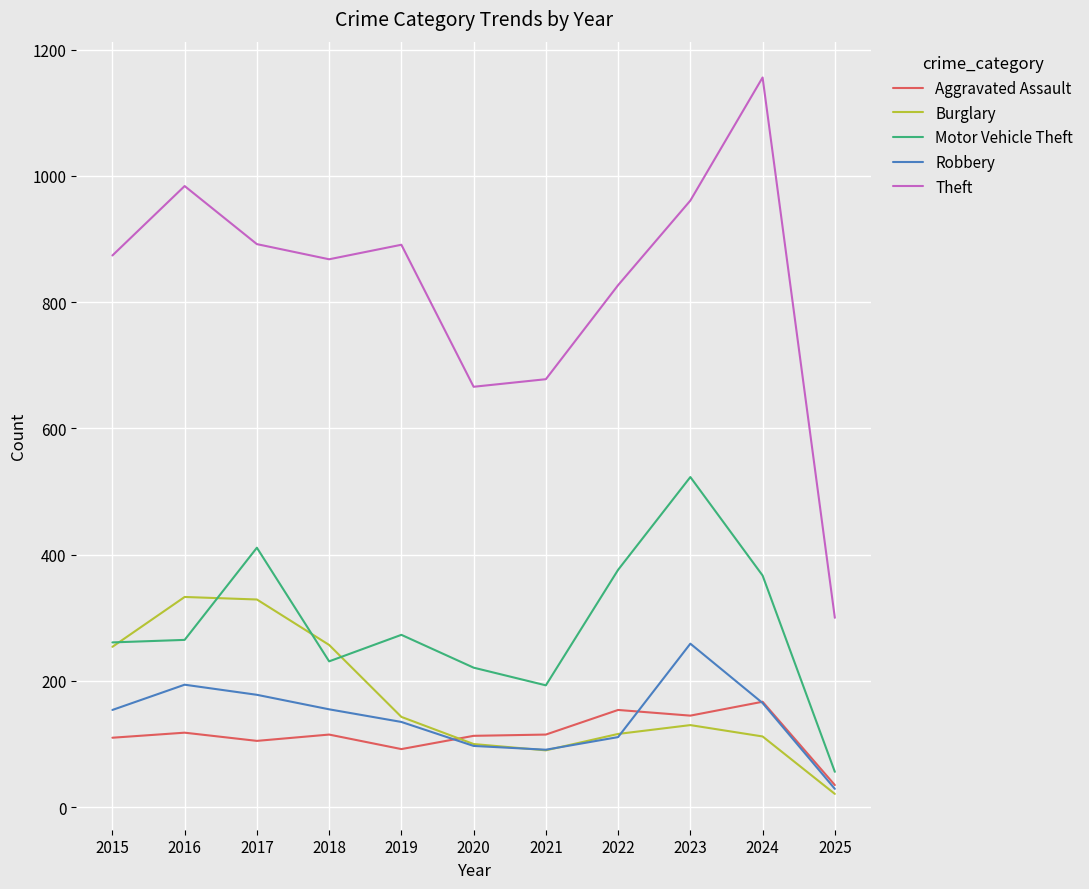

Which series ends up on top after the final intersection of Motor Vehicle Theft and Burglary?

Motor Vehicle Theft